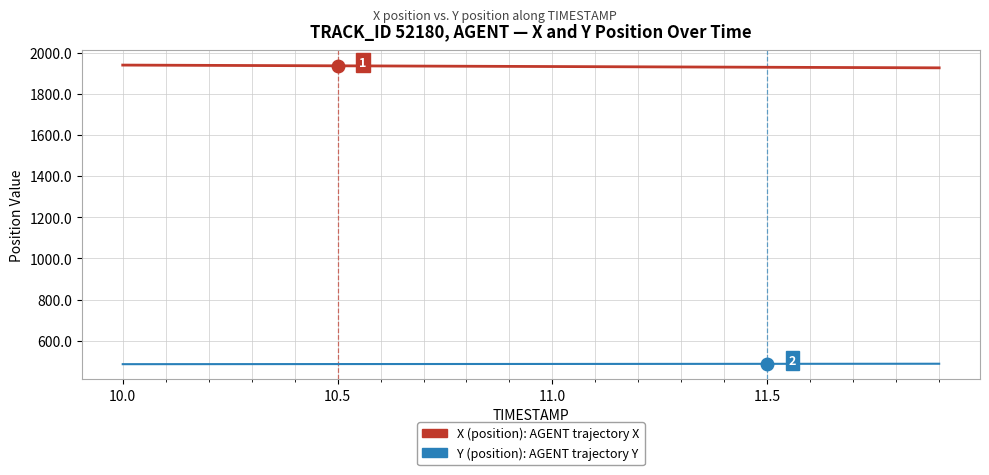

What is the minimum value shown in the chart?

485.7